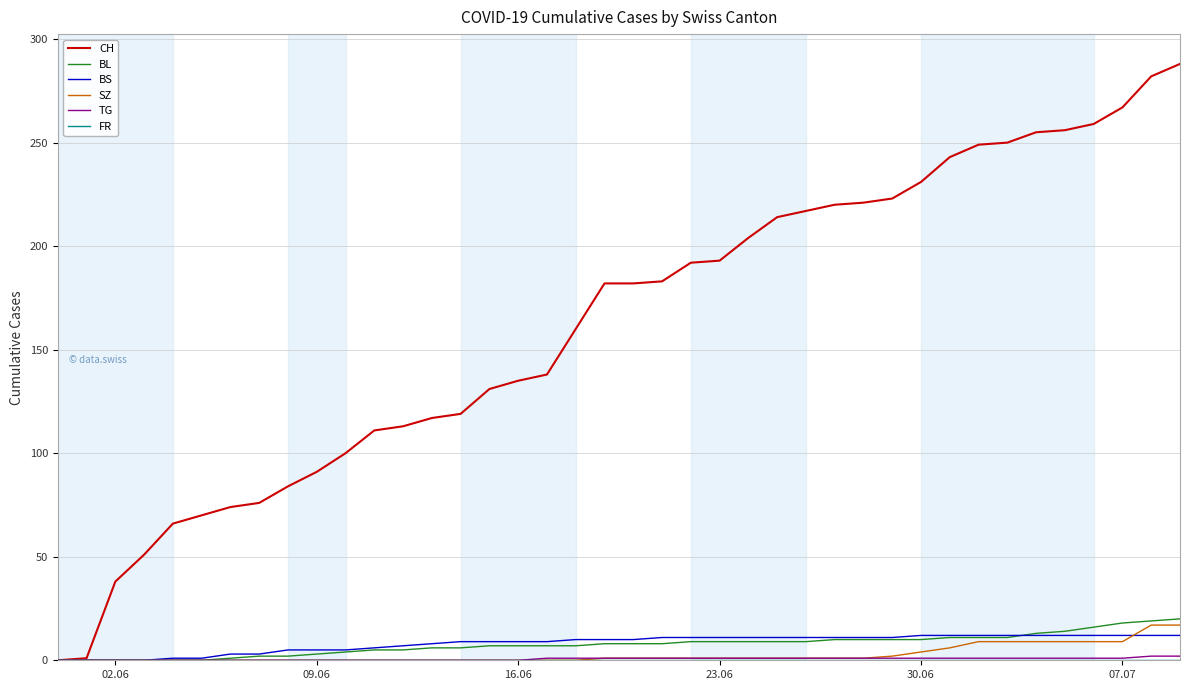

Which series has the largest total across all categories?

CH